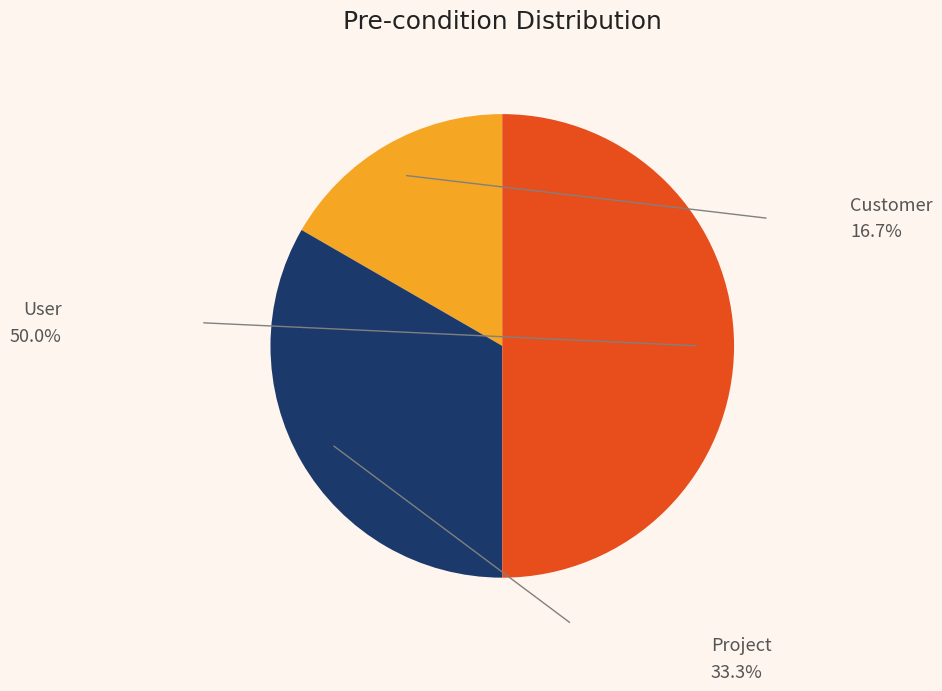

Does Customer account for over 50% of the chart?

No